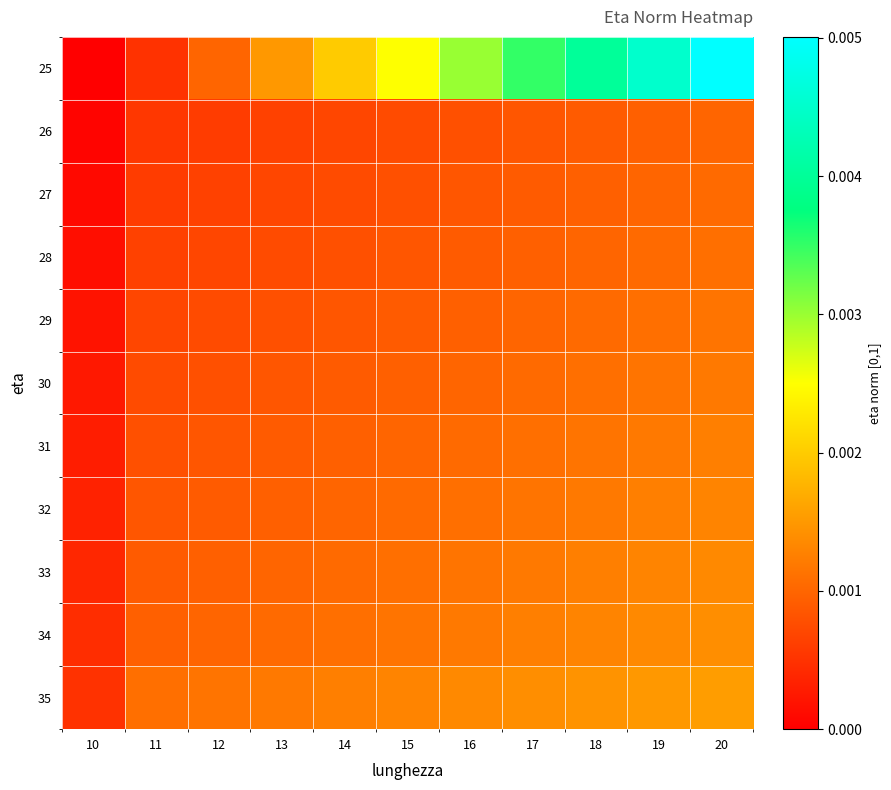

At which category is the sum across all series the highest?

20